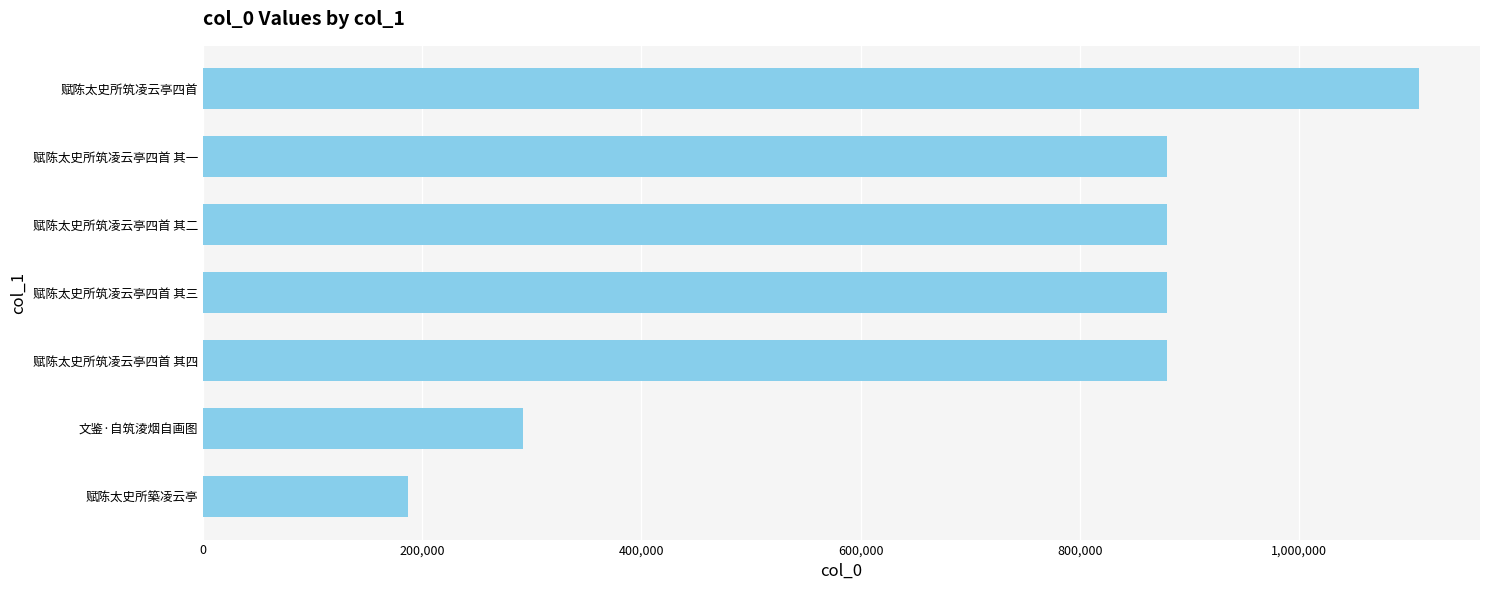

How many values are below 879937?

3